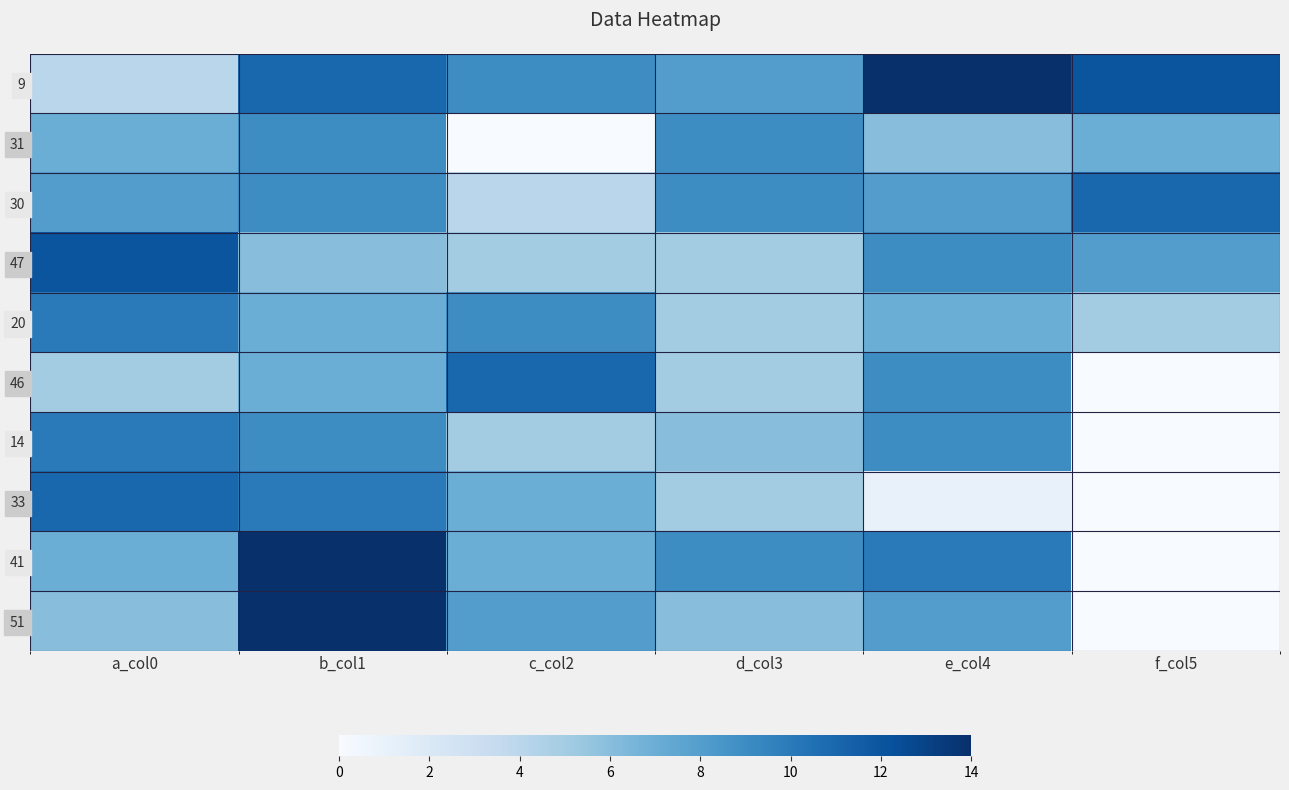

Which series has the widest spread of values?

41